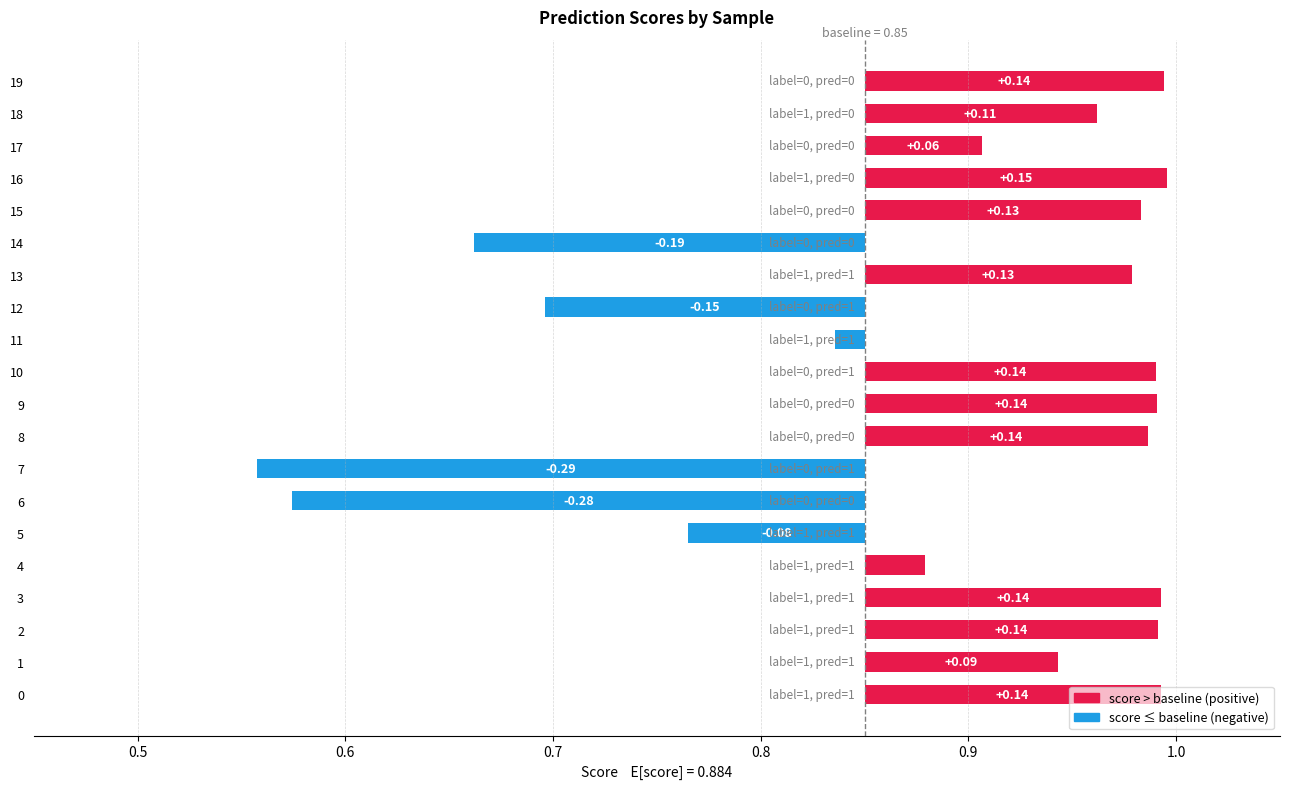

The chart shows a value of -0.0 at 5. True or false?

False